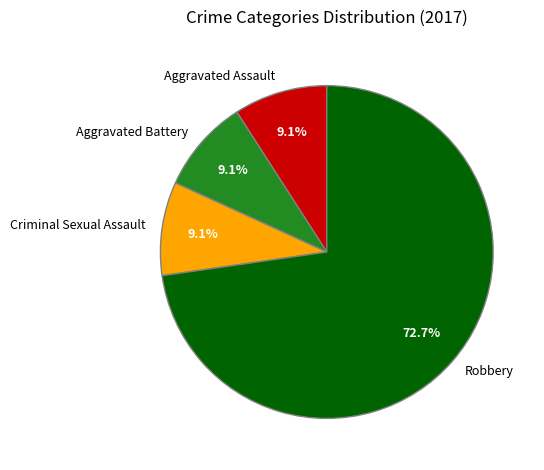

How much of the chart is everything except Aggravated Battery?

90.9%